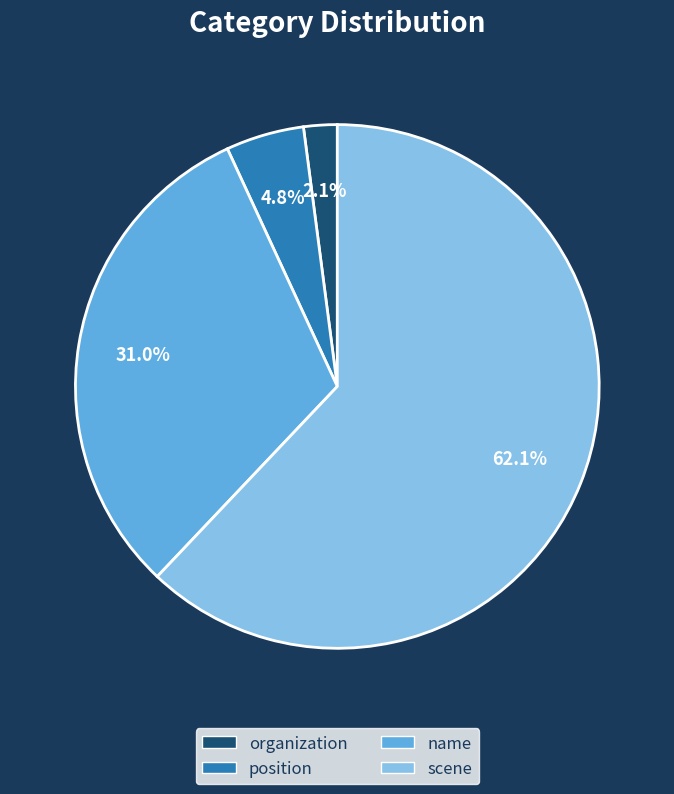

What percentage do scene and position together represent?

66.9%